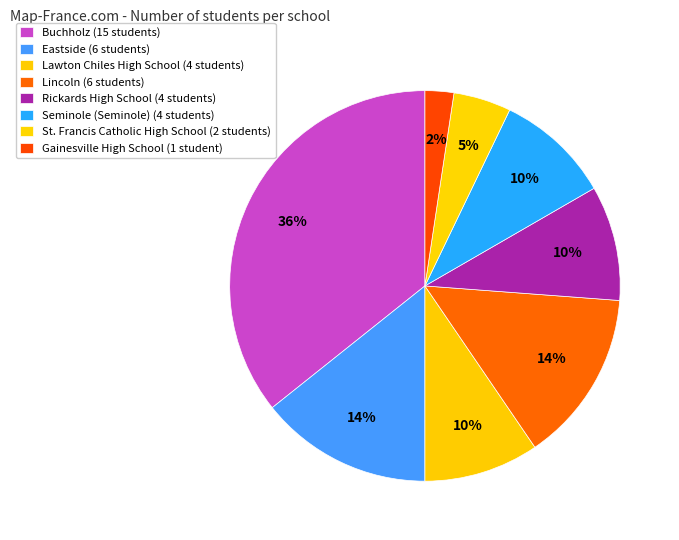

Count the number of slices in the pie.

8